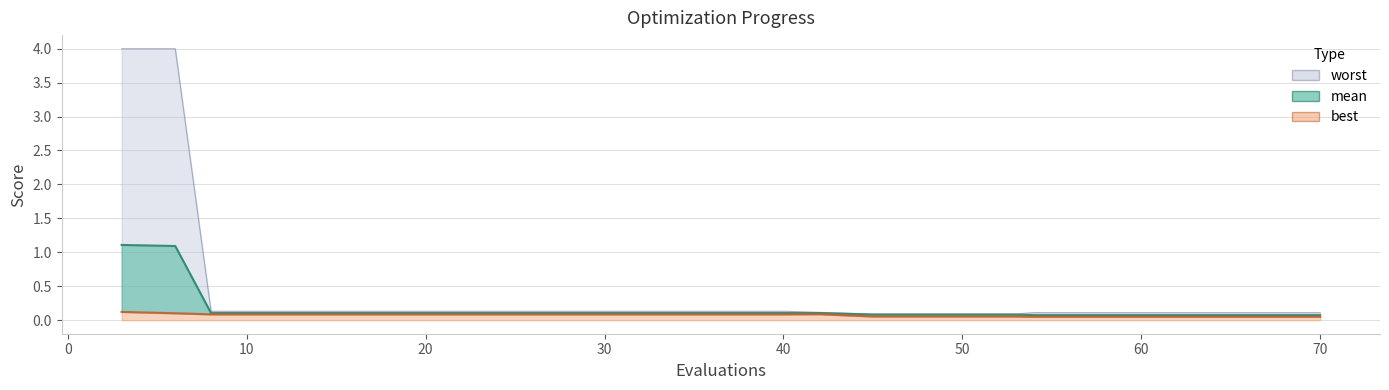

What is the difference between the second highest and second lowest values in the mean series?

1.0